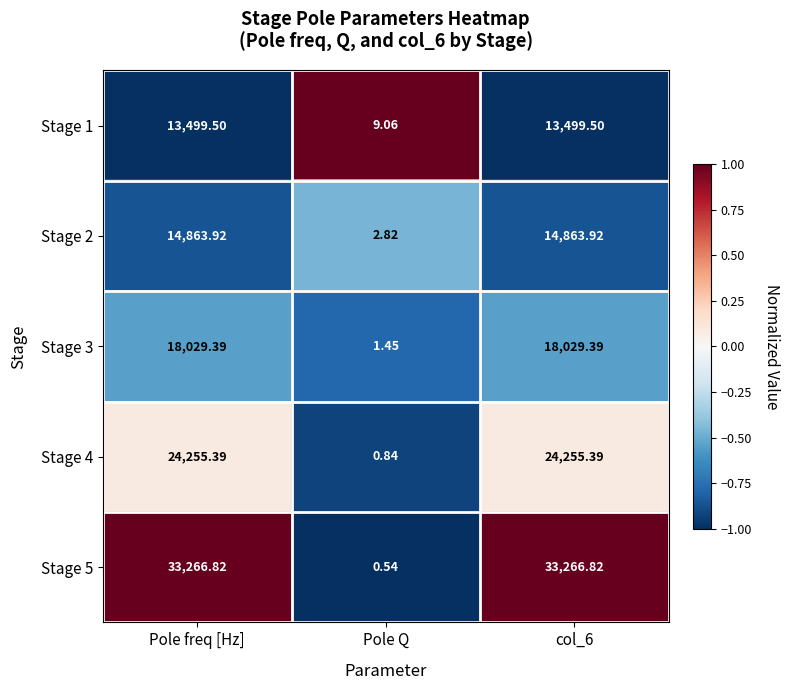

Where does the Stage 3 series first go above 18029?

Pole freq [Hz]